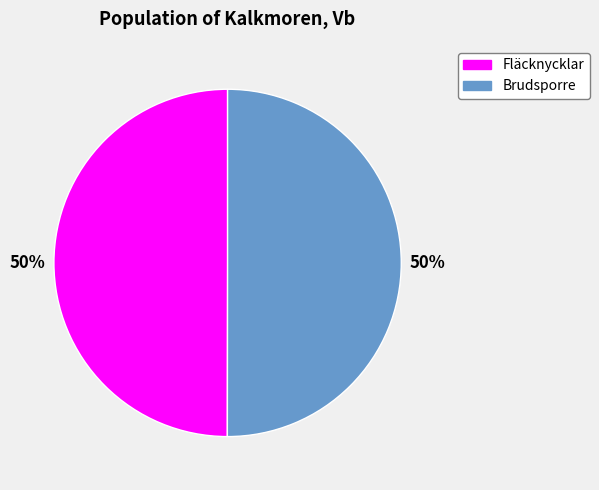

What is the ratio of the value at Brudsporre to the value at Fläcknycklar?

1.0